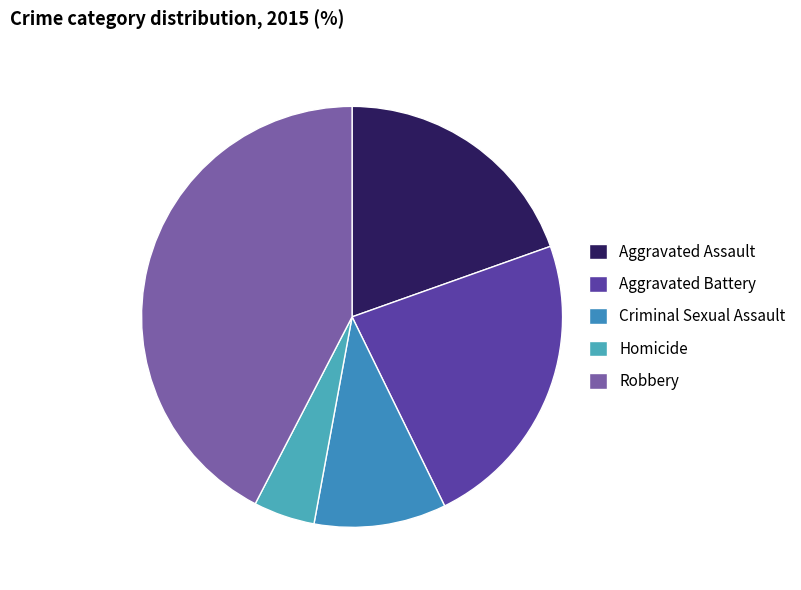

Rank the categories by value from highest to lowest.

Robbery, Aggravated Battery, Aggravated Assault, Criminal Sexual Assault, Homicide